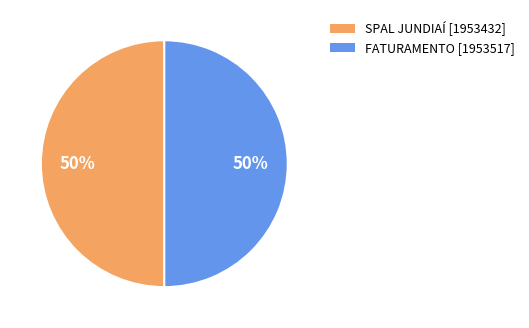

Is it true that FATURAMENTO is 38% of the pie?

False